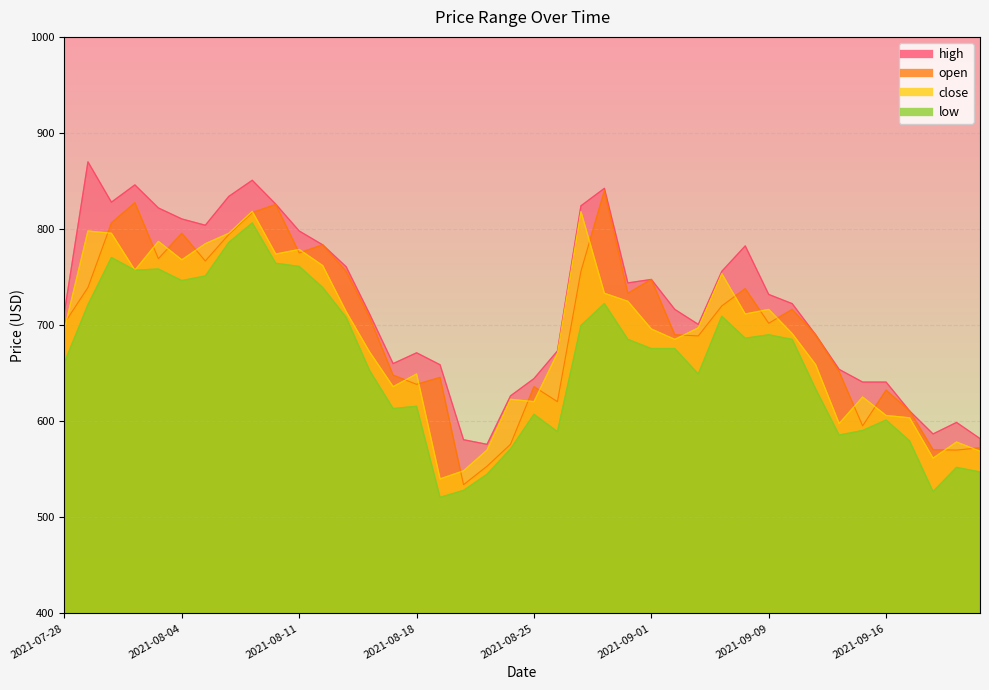

What is the minimum value shown in the chart?

520.8